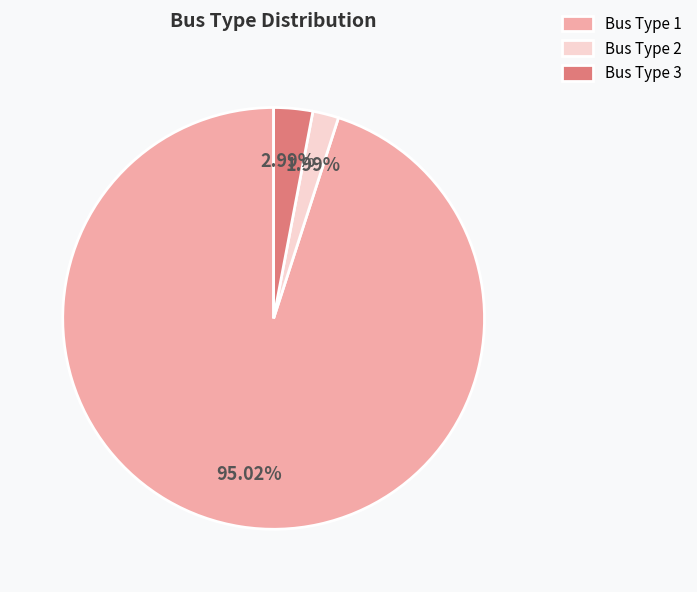

Approximately how many times larger is the value at Bus Type 1 compared to Bus Type 3?

31.8